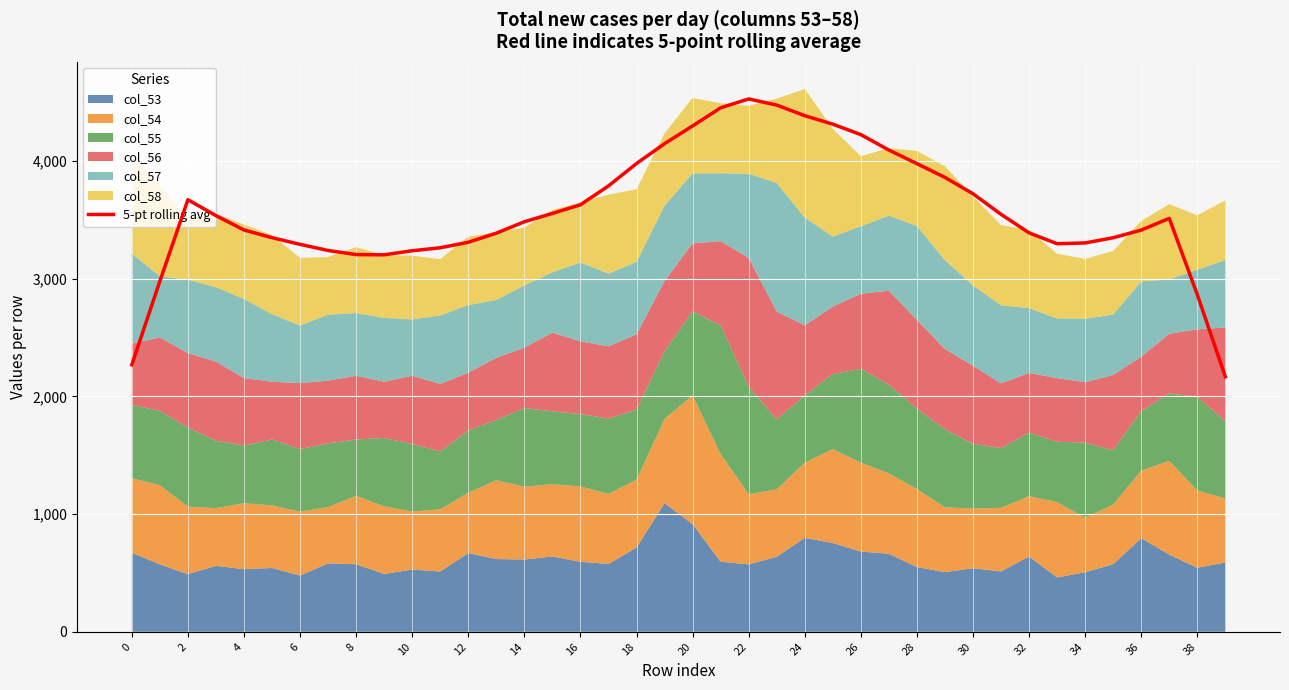

What is the difference between the maximum and minimum values?

2359.0